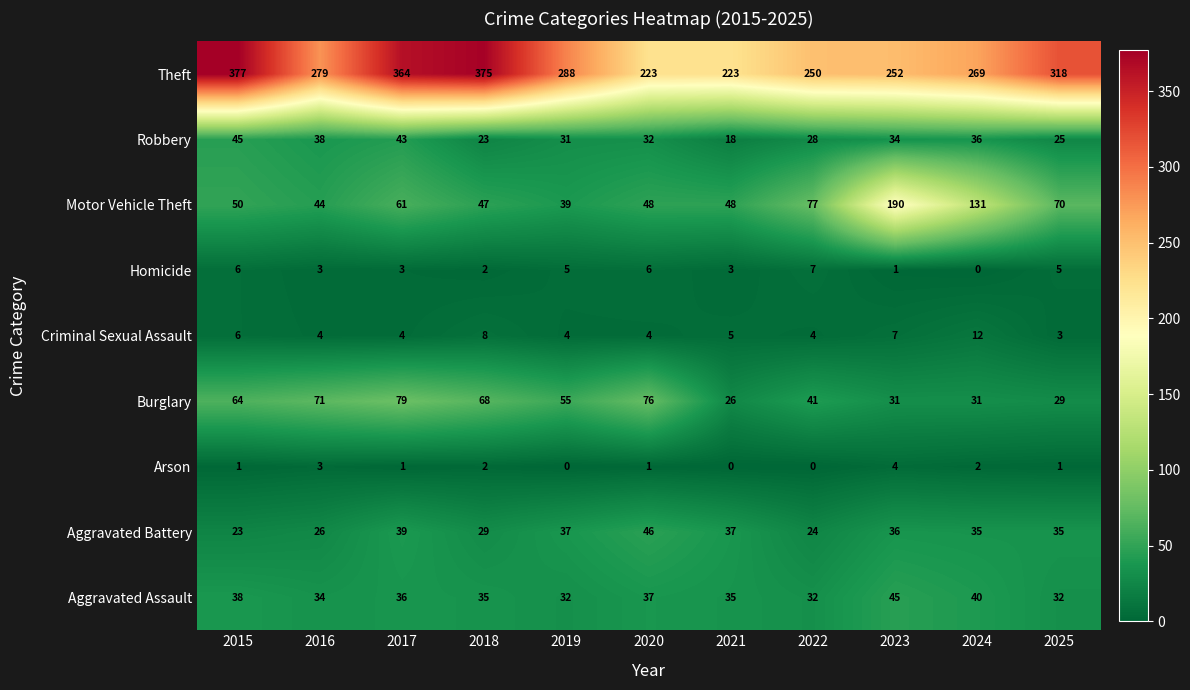

Rank the categories by Robbery value from highest to lowest.

2015, 2017, 2016, 2024, 2023, 2020, 2019, 2022, 2025, 2018, 2021